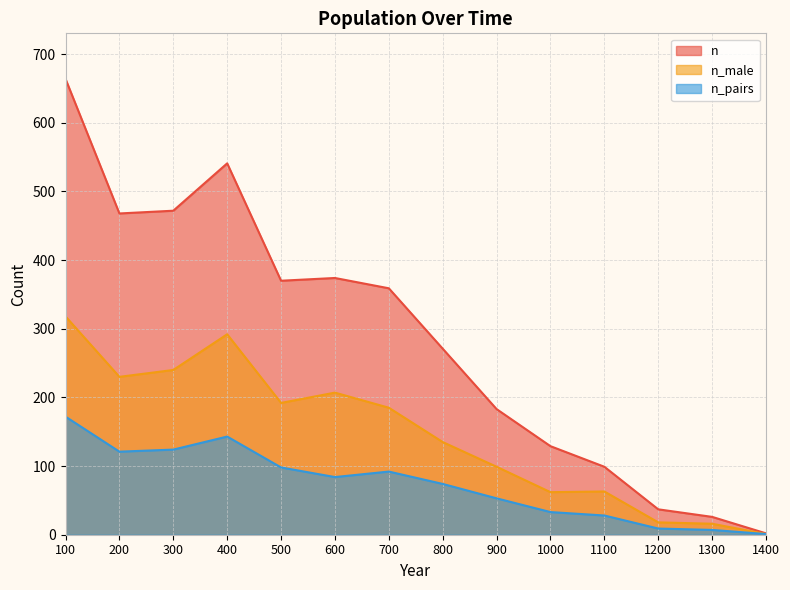

How many lines are shown in the chart?

3